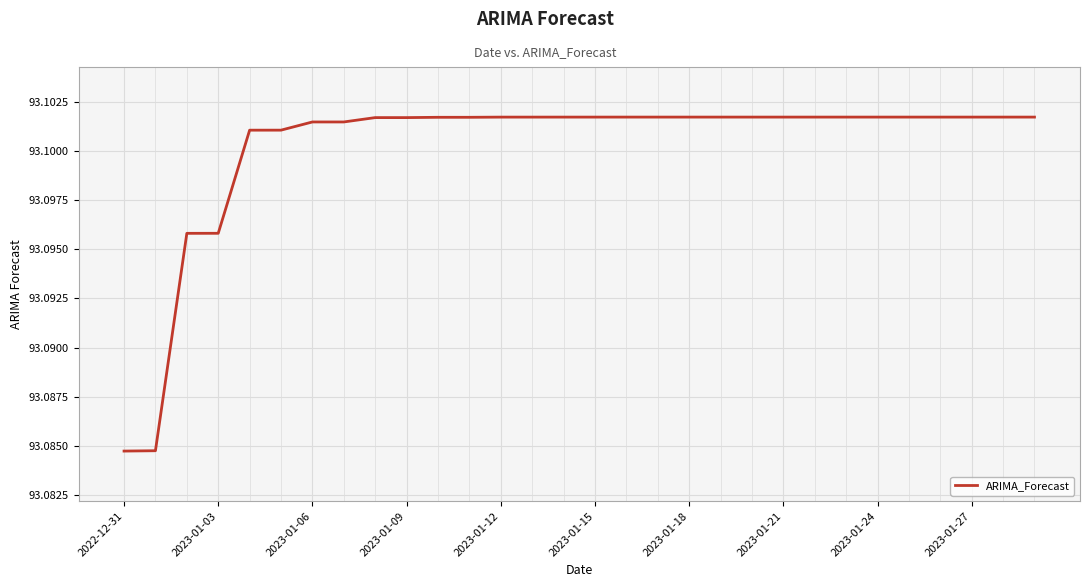

Is it true that the value at 2023-01-24 is 46.1?

False